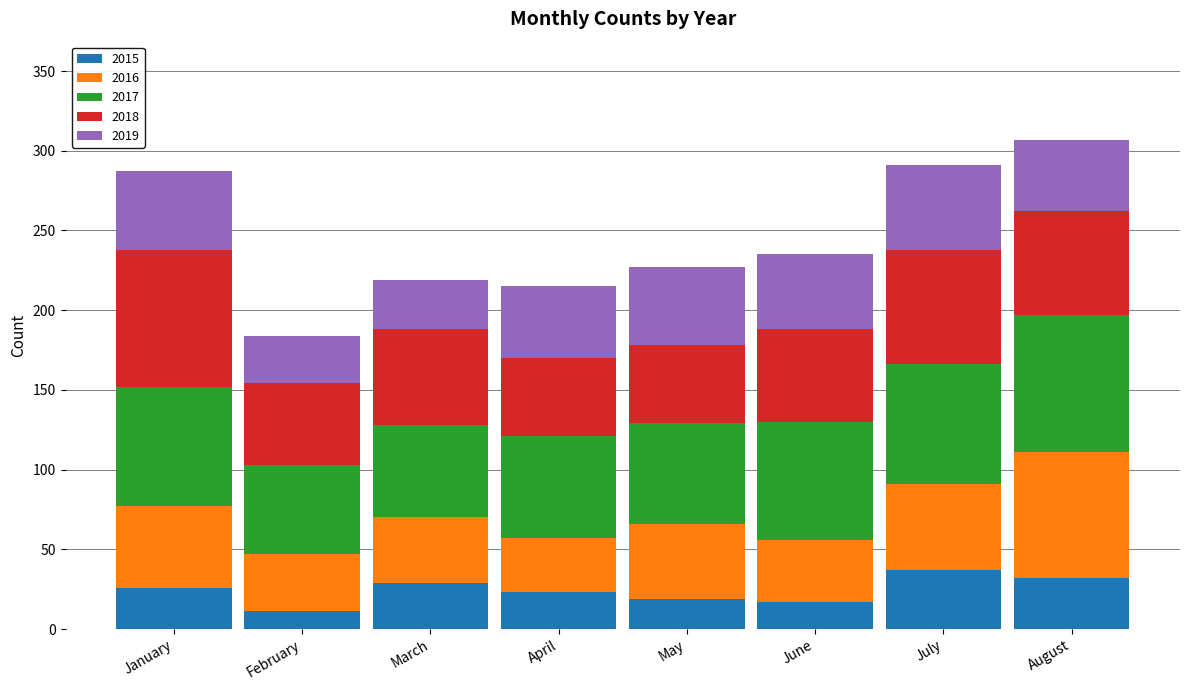

What is the lowest value of the 2015 series?

11